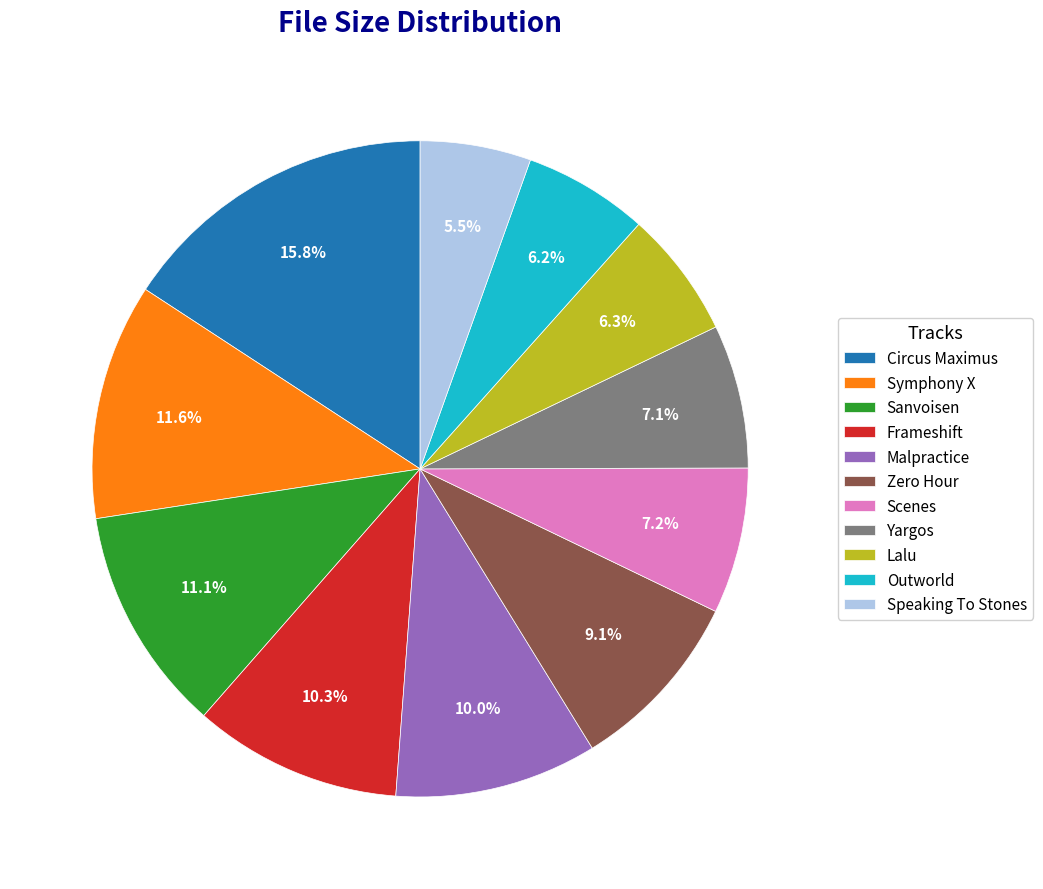

Which slice is the largest?

Circus Maximus